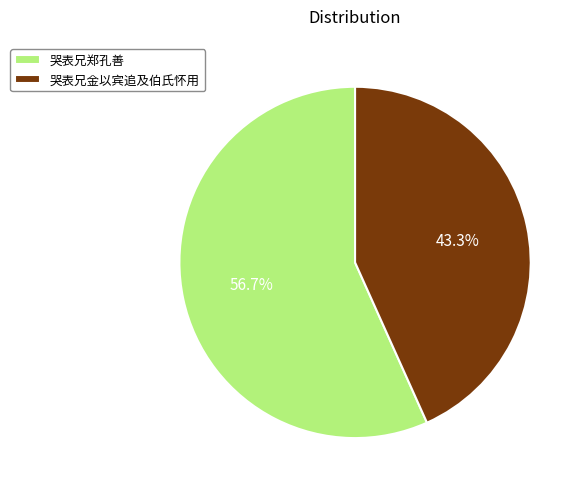

Which category has the smallest portion of the pie?

哭表兄金以宾追及伯氏怀用